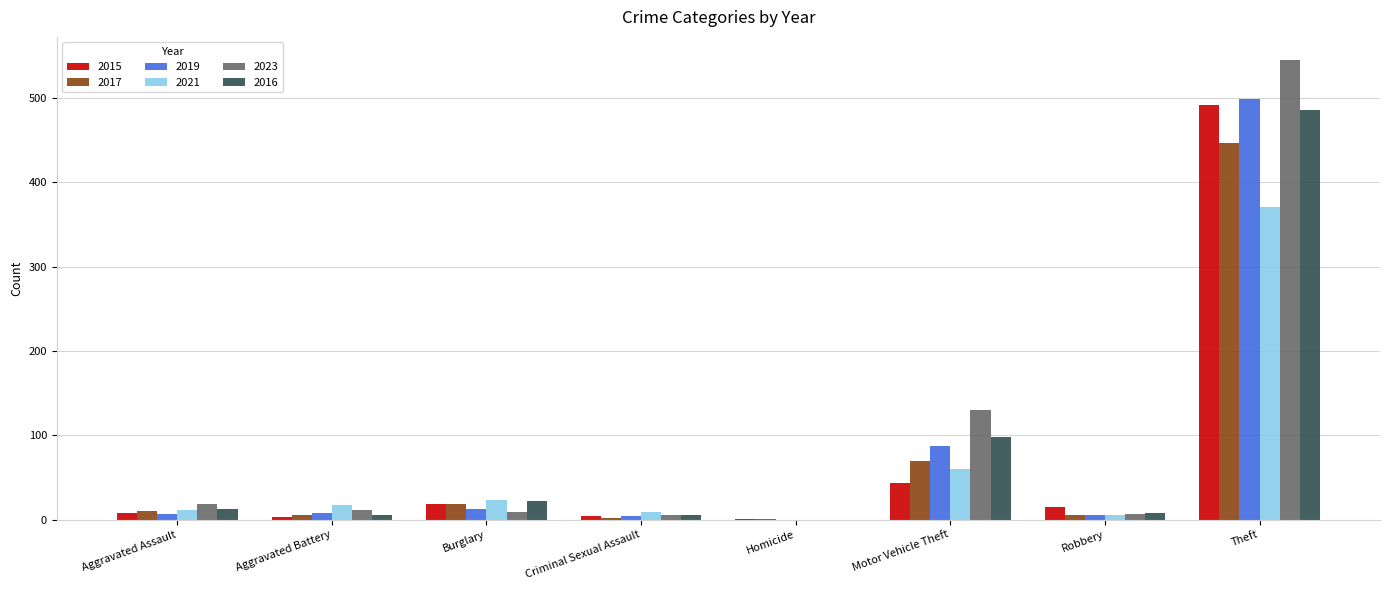

What is the sum of all 2015 values?

584